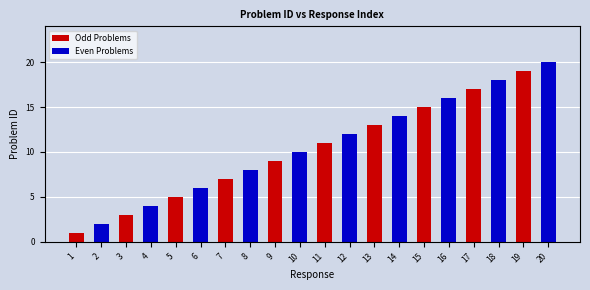

At which category is the sum across all series the highest?

19